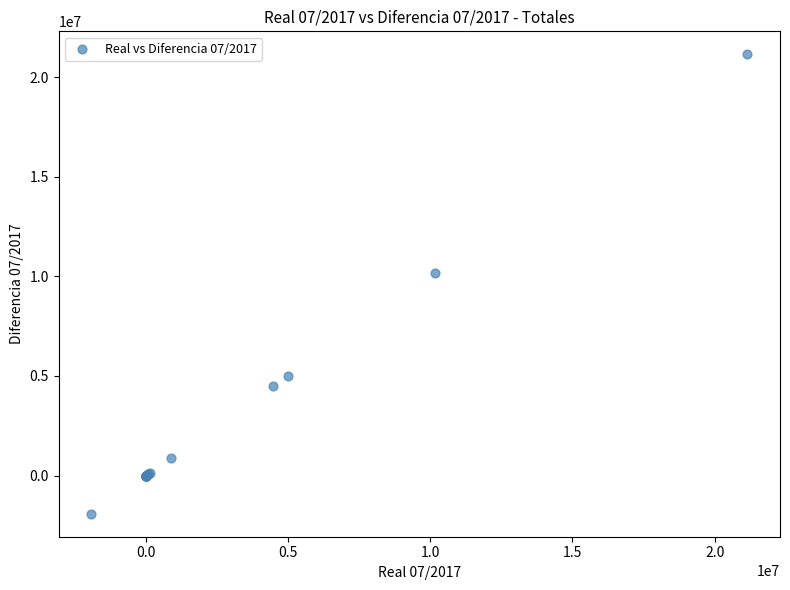

What Y value in the scatter plot is closest to 9614157?

10179012.7